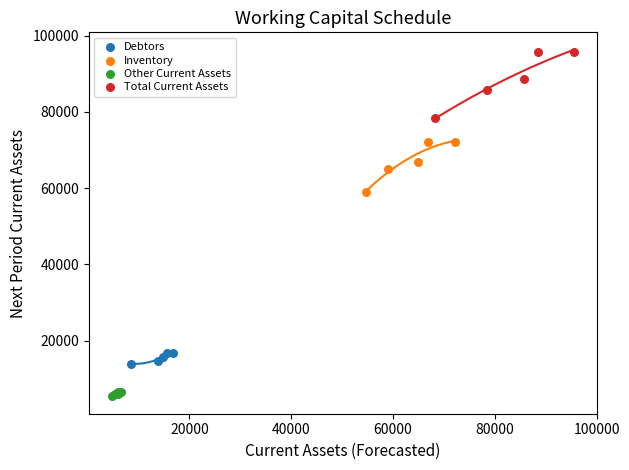

Which series reaches the minimum Y coordinate?

Other Current Assets